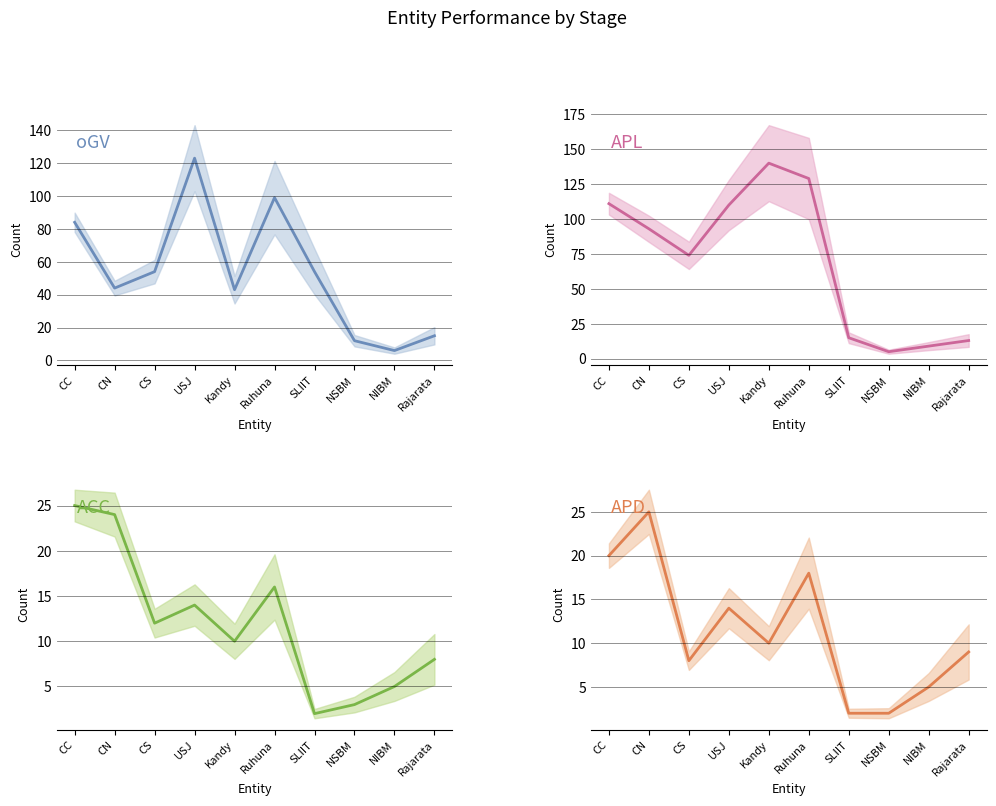

Which series has the largest total across all categories?

APL